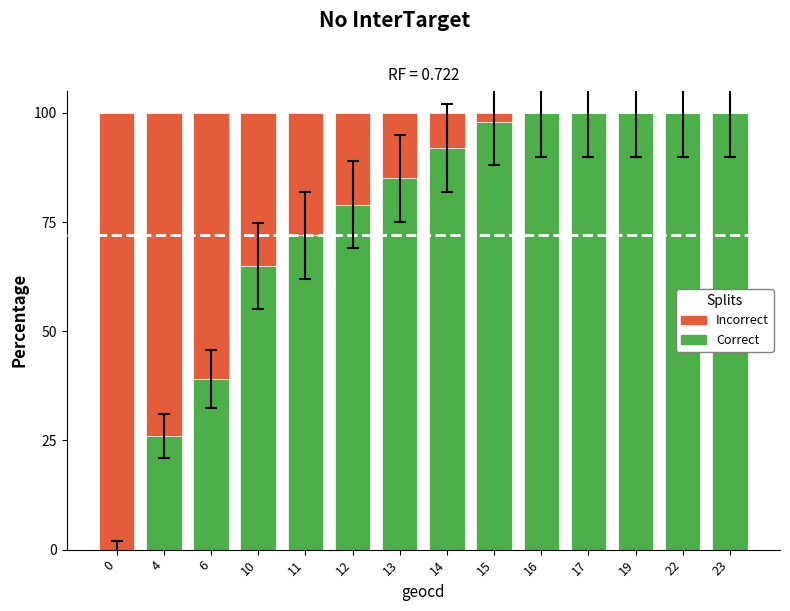

The value of Correct at 17 is 100.0. True or false?

True